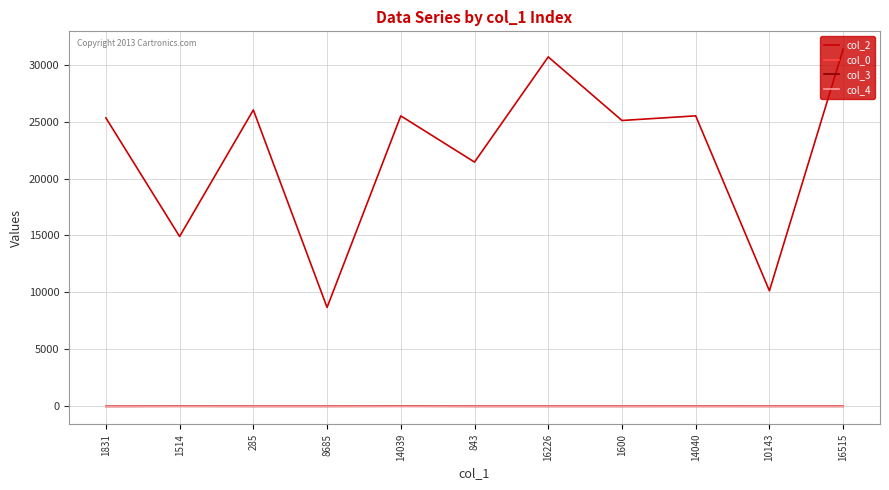

Is it true that col_2 equals 25501.0 at 14040?

True